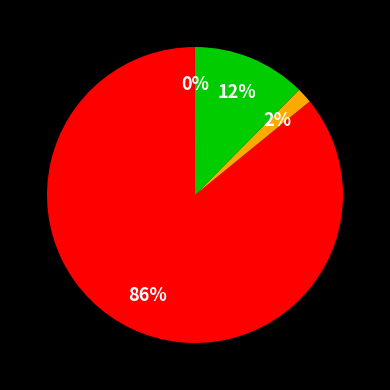

Which category has the smallest portion of the pie?

SMAPE